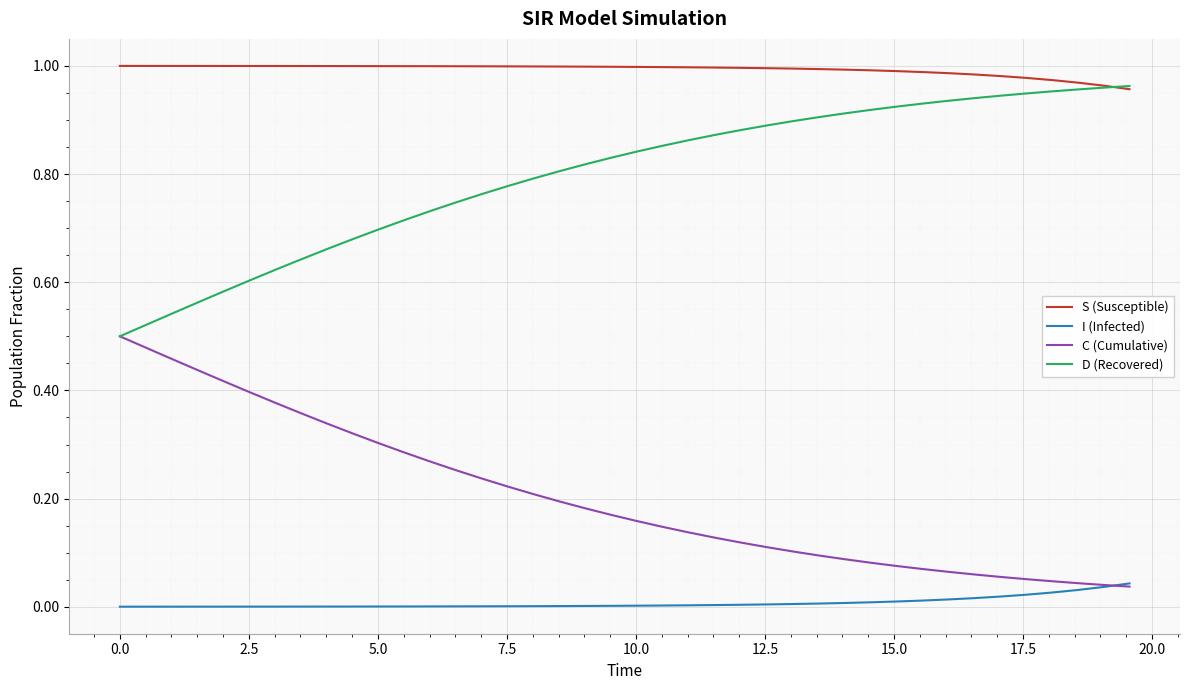

Rank the series by their average value, from lowest to highest.

I (Infected), C (Cumulative), D (Recovered), S (Susceptible)